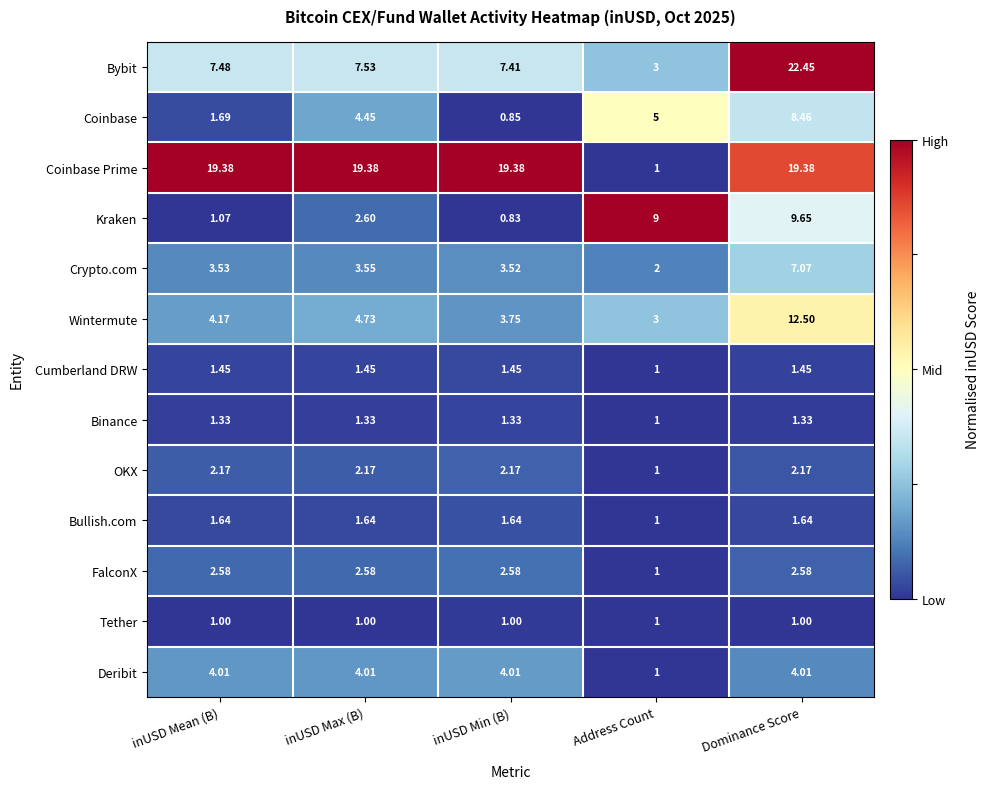

What is the spread (max minus min) of values at Address Count?

8.0